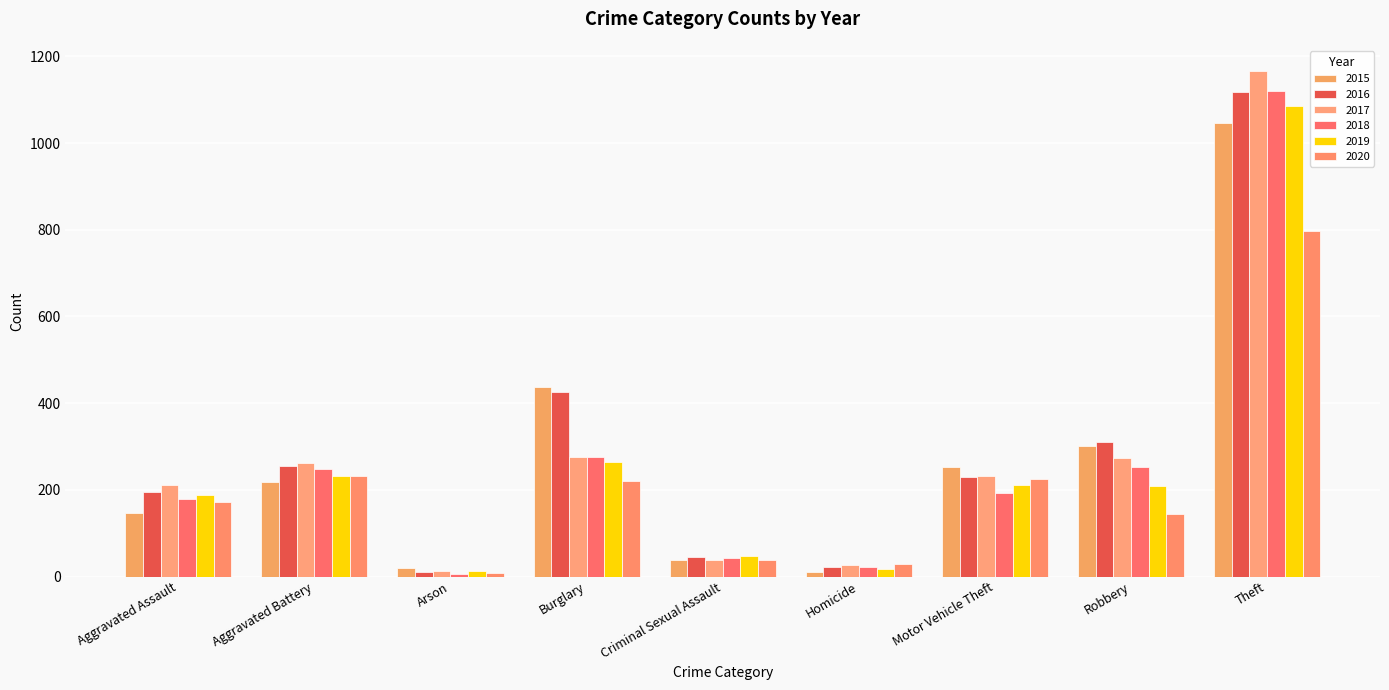

The 2016 series shows 402 at Aggravated Battery. True or false?

False